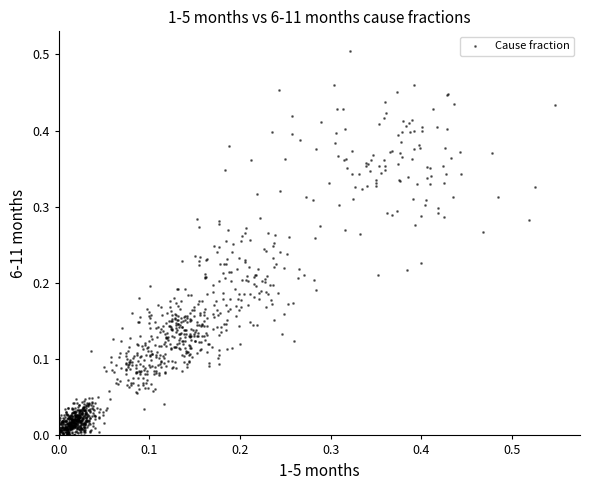

How many points are shown in the scatter plot?

1080